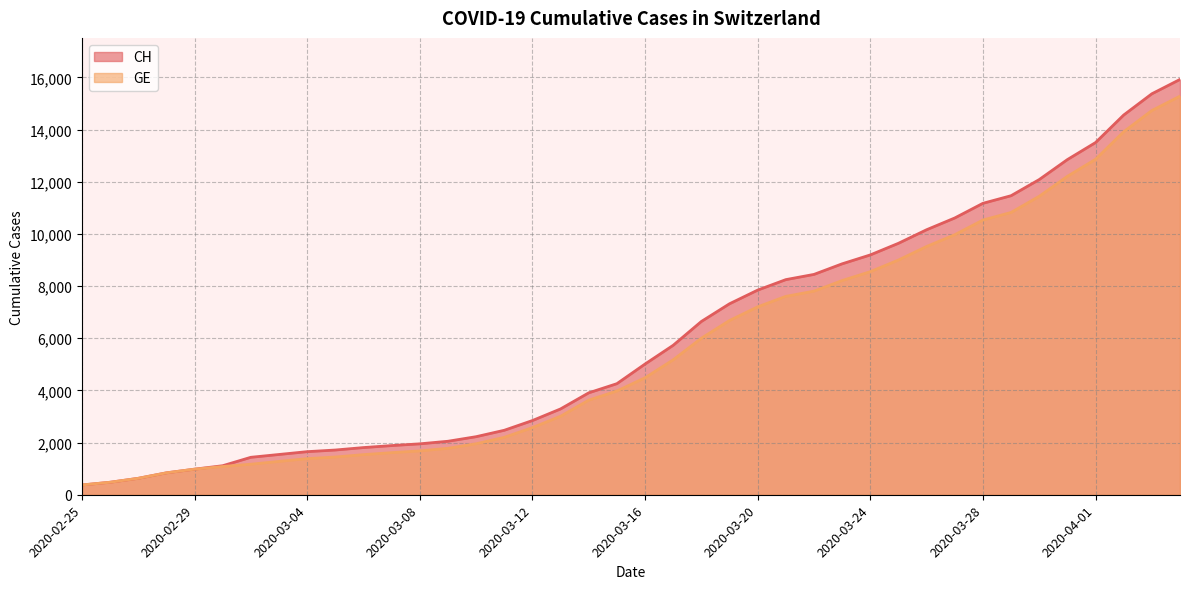

Does the chart display data point markers on the line(s)?

No